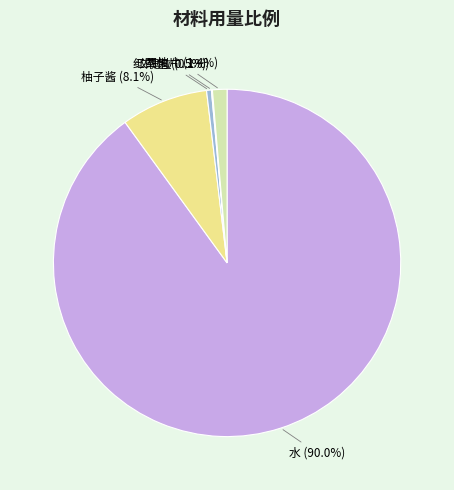

What percentage do 柚子酱 and 西柚片 together represent?

9.5%